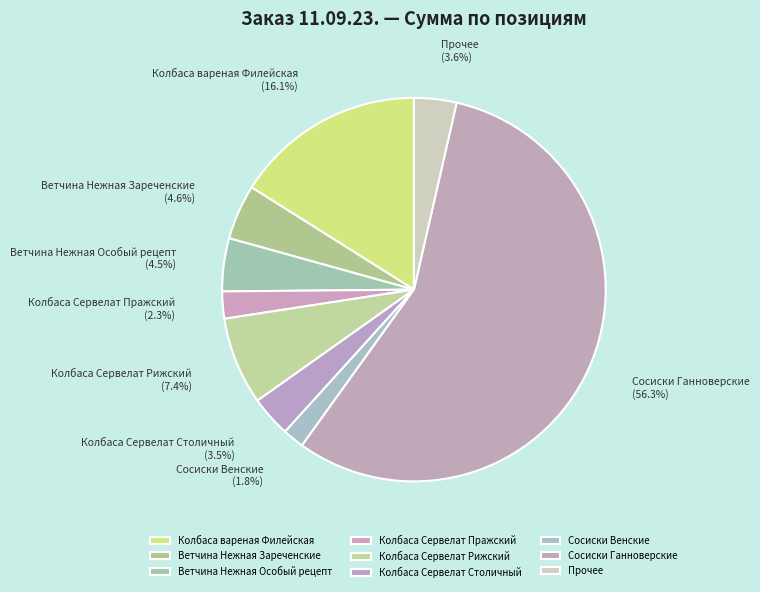

What is the ratio of the value at Сосиски Ганноверские to the value at Колбаса Сервелат Рижский?

7.6